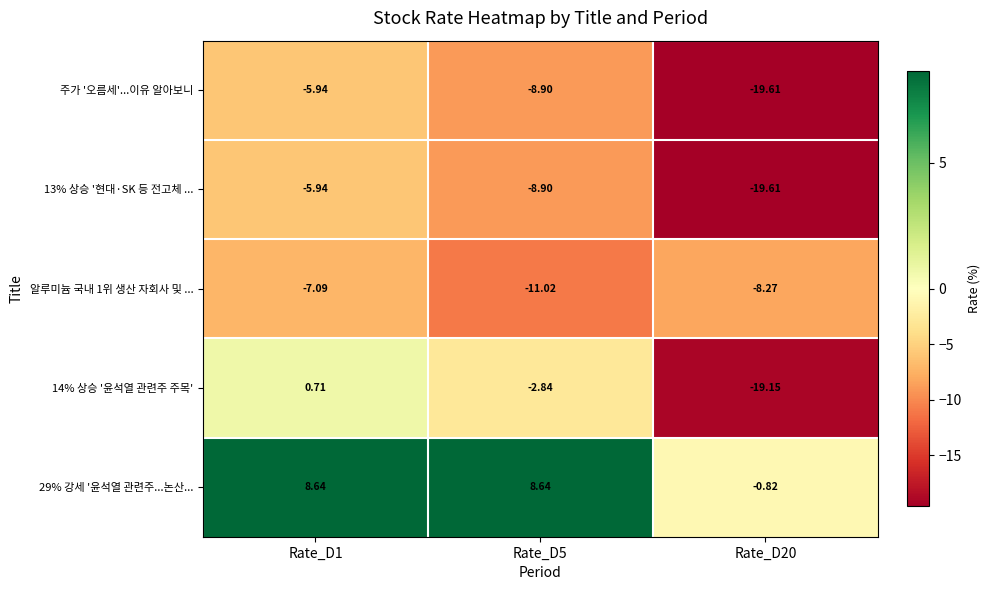

Is the value of 14% 상승 '윤석열 관련주 주목' at Rate_D20 greater than the value of 13% 상승 '현대·SK 등 전고체 ... at Rate_D1?

No